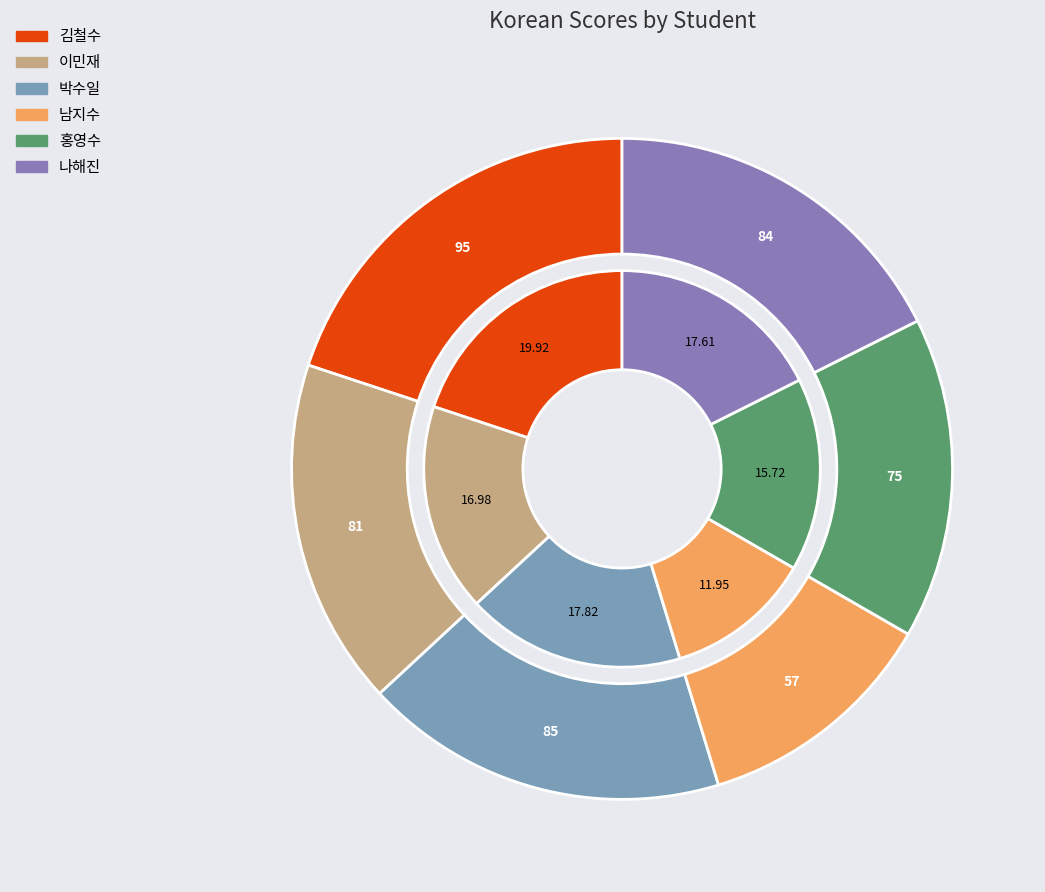

True or false: 나해진 accounts for 18% of the total.

True